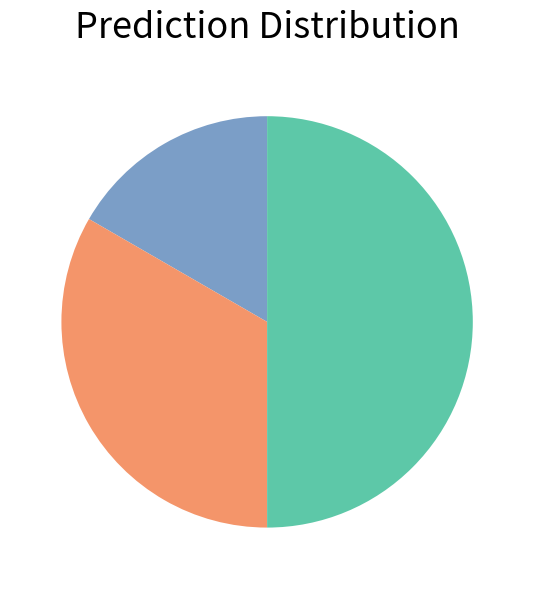

Rank the categories by value from lowest to highest.

0, 1, 2